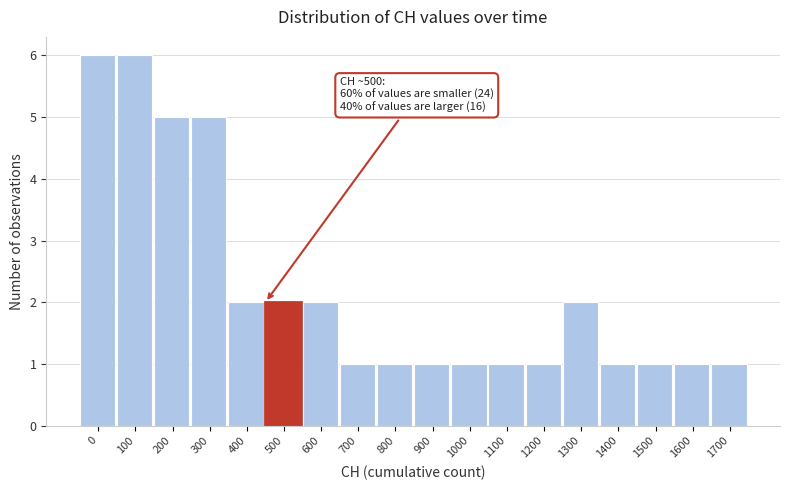

Reading left to right, extract all data points from this chart.

6	6	5	5	2	2	2	1	1	1	1	1	1	2	1	1	1	1